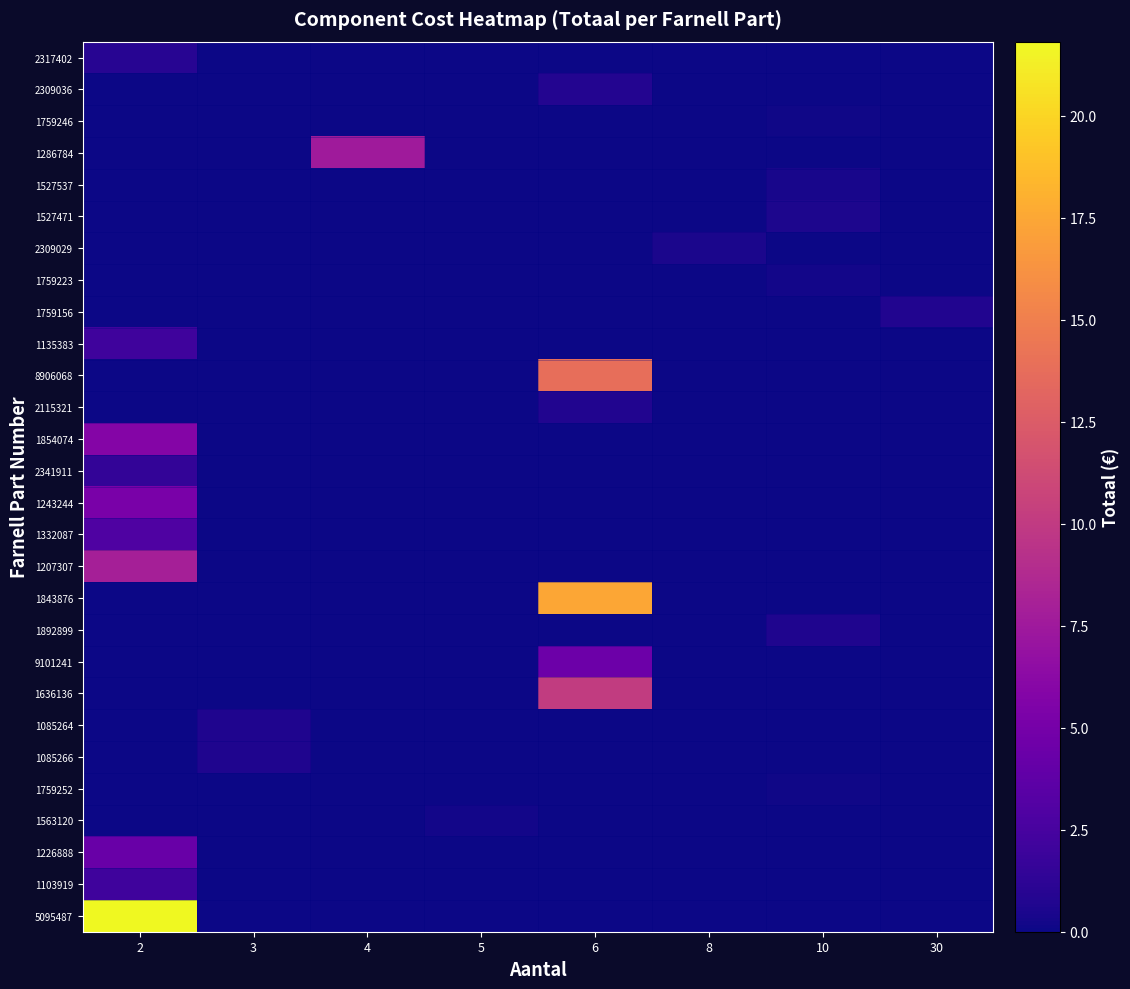

Reading left to right, list all the values displayed in this chart.

2317402: 2=1.0	3=0.0	4=0.0	5=0.0	6=0.0	8=0.0	10=0.0	30=0.0
2309036: 2=0.0	3=0.0	4=0.0	5=0.0	6=0.8	8=0.0	10=0.0	30=0.0
1759246: 2=0.0	3=0.0	4=0.0	5=0.0	6=0.0	8=0.0	10=0.1	30=0.0
1286784: 2=0.0	3=0.0	4=7.5	5=0.0	6=0.0	8=0.0	10=0.0	30=0.0
1527537: 2=0.0	3=0.0	4=0.0	5=0.0	6=0.0	8=0.0	10=0.4	30=0.0
1527471: 2=0.0	3=0.0	4=0.0	5=0.0	6=0.0	8=0.0	10=0.6	30=0.0
2309029: 2=0.0	3=0.0	4=0.0	5=0.0	6=0.0	8=0.4	10=0.0	30=0.0
1759223: 2=0.0	3=0.0	4=0.0	5=0.0	6=0.0	8=0.0	10=0.2	30=0.0
1759156: 2=0.0	3=0.0	4=0.0	5=0.0	6=0.0	8=0.0	10=0.0	30=0.7
1135383: 2=2.1	3=0.0	4=0.0	5=0.0	6=0.0	8=0.0	10=0.0	30=0.0
8906068: 2=0.0	3=0.0	4=0.0	5=0.0	6=13.9	8=0.0	10=0.0	30=0.0
2115321: 2=0.0	3=0.0	4=0.0	5=0.0	6=0.7	8=0.0	10=0.0	30=0.0
1854074: 2=5.8	3=0.0	4=0.0	5=0.0	6=0.0	8=0.0	10=0.0	30=0.0
2341911: 2=1.5	3=0.0	4=0.0	5=0.0	6=0.0	8=0.0	10=0.0	30=0.0
1243244: 2=5.2	3=0.0	4=0.0	5=0.0	6=0.0	8=0.0	10=0.0	30=0.0
1332087: 2=2.9	3=0.0	4=0.0	5=0.0	6=0.0	8=0.0	10=0.0	30=0.0
1207307: 2=7.9	3=0.0	4=0.0	5=0.0	6=0.0	8=0.0	10=0.0	30=0.0
1843876: 2=0.0	3=0.0	4=0.0	5=0.0	6=17.5	8=0.0	10=0.0	30=0.0
1892899: 2=0.0	3=0.0	4=0.0	5=0.0	6=0.0	8=0.0	10=0.7	30=0.0
9101241: 2=0.0	3=0.0	4=0.0	5=0.0	6=4.4	8=0.0	10=0.0	30=0.0
1636136: 2=0.0	3=0.0	4=0.0	5=0.0	6=10.1	8=0.0	10=0.0	30=0.0
1085264: 2=0.0	3=0.6	4=0.0	5=0.0	6=0.0	8=0.0	10=0.0	30=0.0
1085266: 2=0.0	3=0.6	4=0.0	5=0.0	6=0.0	8=0.0	10=0.0	30=0.0
1759252: 2=0.0	3=0.0	4=0.0	5=0.0	6=0.0	8=0.0	10=0.2	30=0.0
1563120: 2=0.0	3=0.0	4=0.0	5=0.2	6=0.0	8=0.0	10=0.0	30=0.0
1226888: 2=4.3	3=0.0	4=0.0	5=0.0	6=0.0	8=0.0	10=0.0	30=0.0
1103919: 2=2.1	3=0.0	4=0.0	5=0.0	6=0.0	8=0.0	10=0.0	30=0.0
5095487: 2=21.8	3=0.0	4=0.0	5=0.0	6=0.0	8=0.0	10=0.0	30=0.0